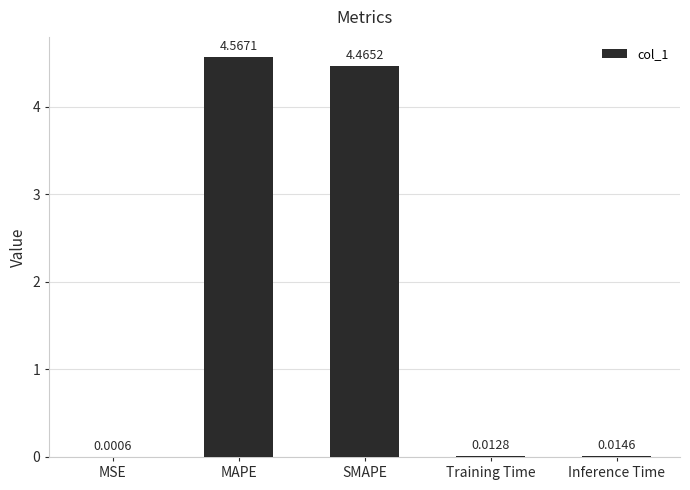

Is it true that the value at MAPE is 2.3?

False